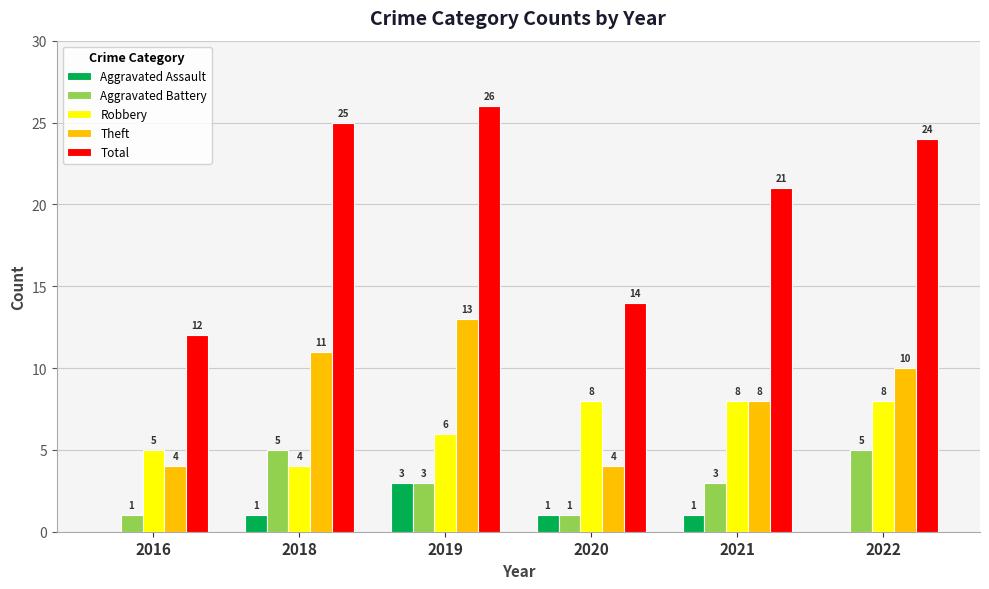

Between 2019 and 2020, which series saw the biggest shift?

Total